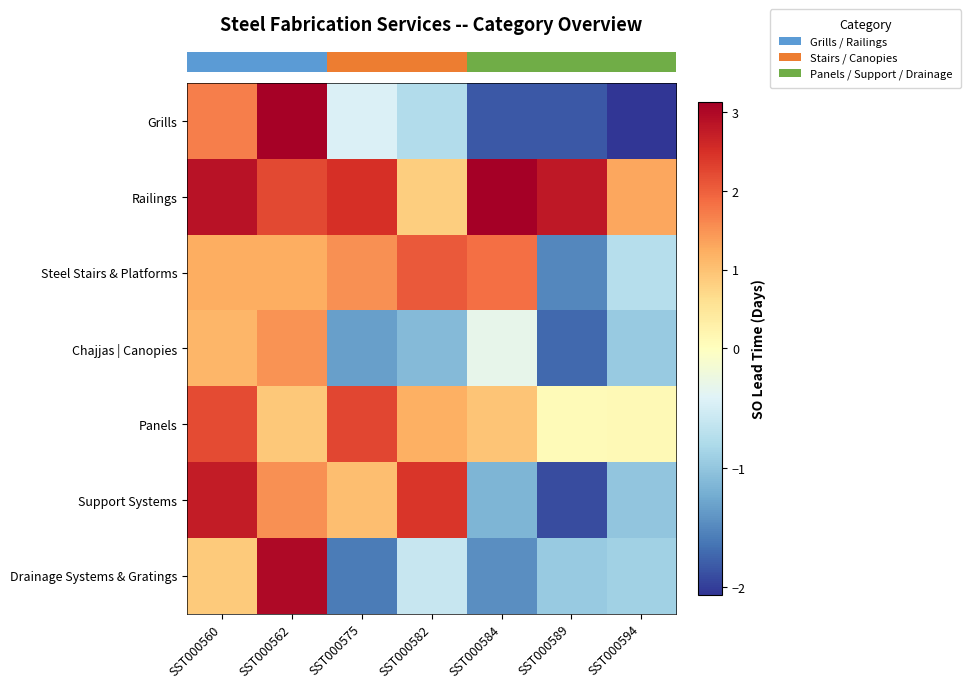

What is the maximum value shown in the chart?

3.1